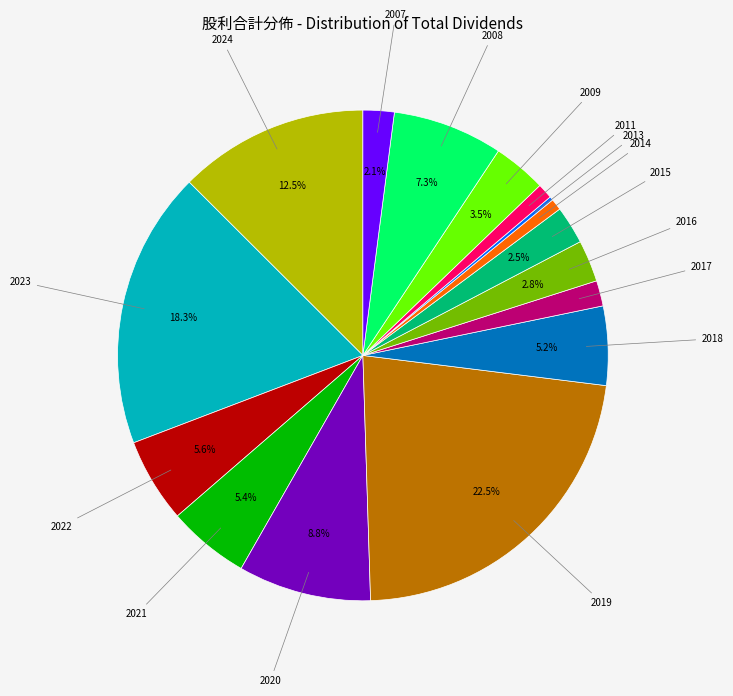

Is there any slice that represents more than half of the pie?

No